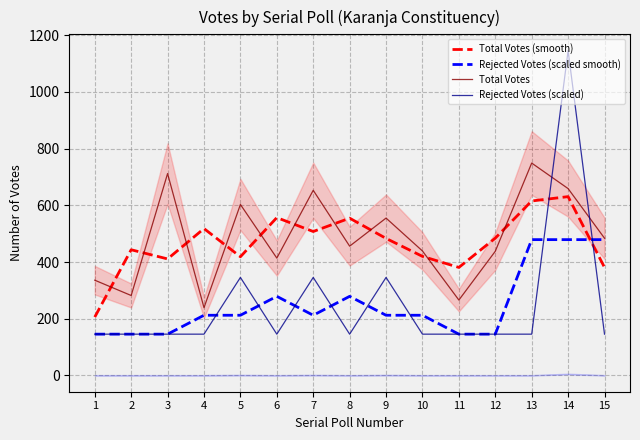

Rank the series at 9 from highest to lowest value.

Total Votes, Total Votes (smooth), Rejected Votes (scaled), Rejected Votes (scaled smooth)